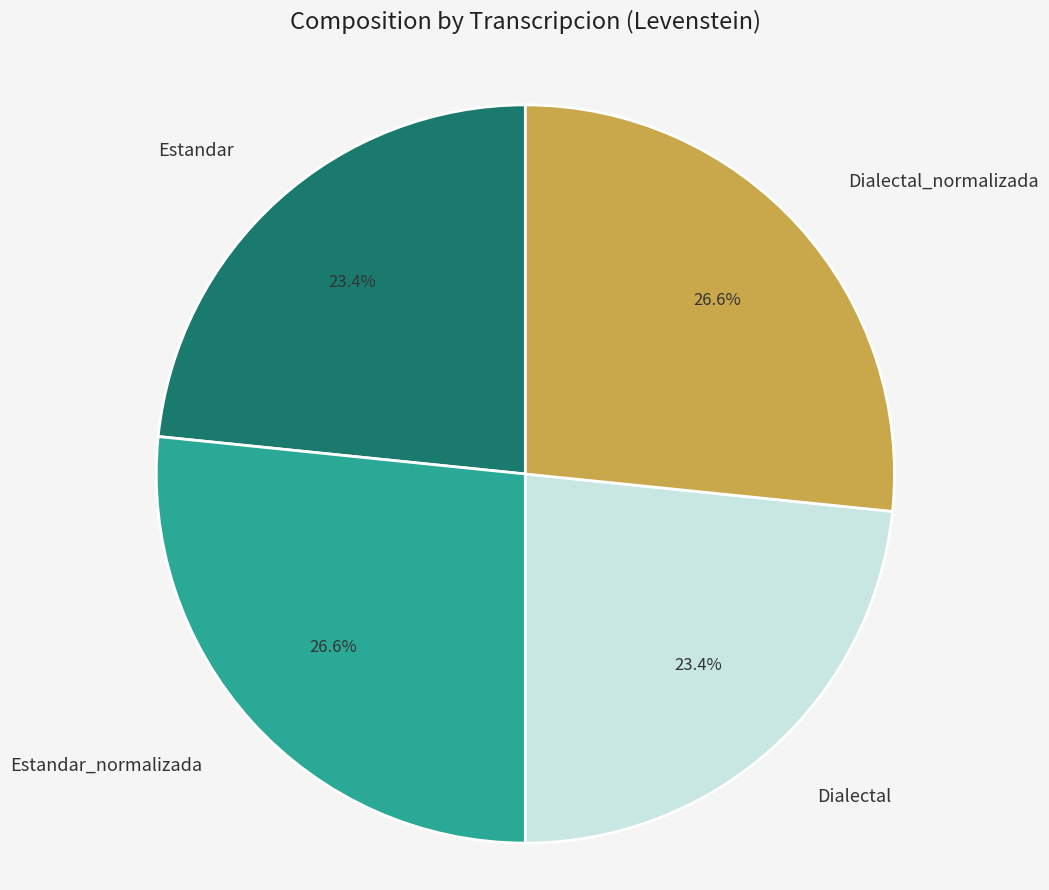

True or false: Estandar accounts for 23% of the total.

True